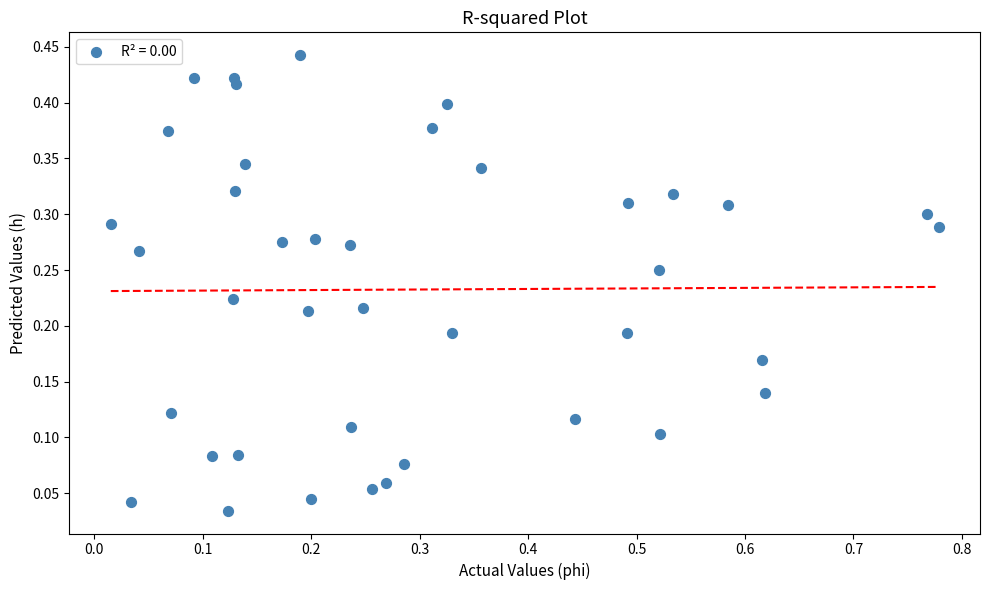

What is the range of X values (max minus min)?

0.8